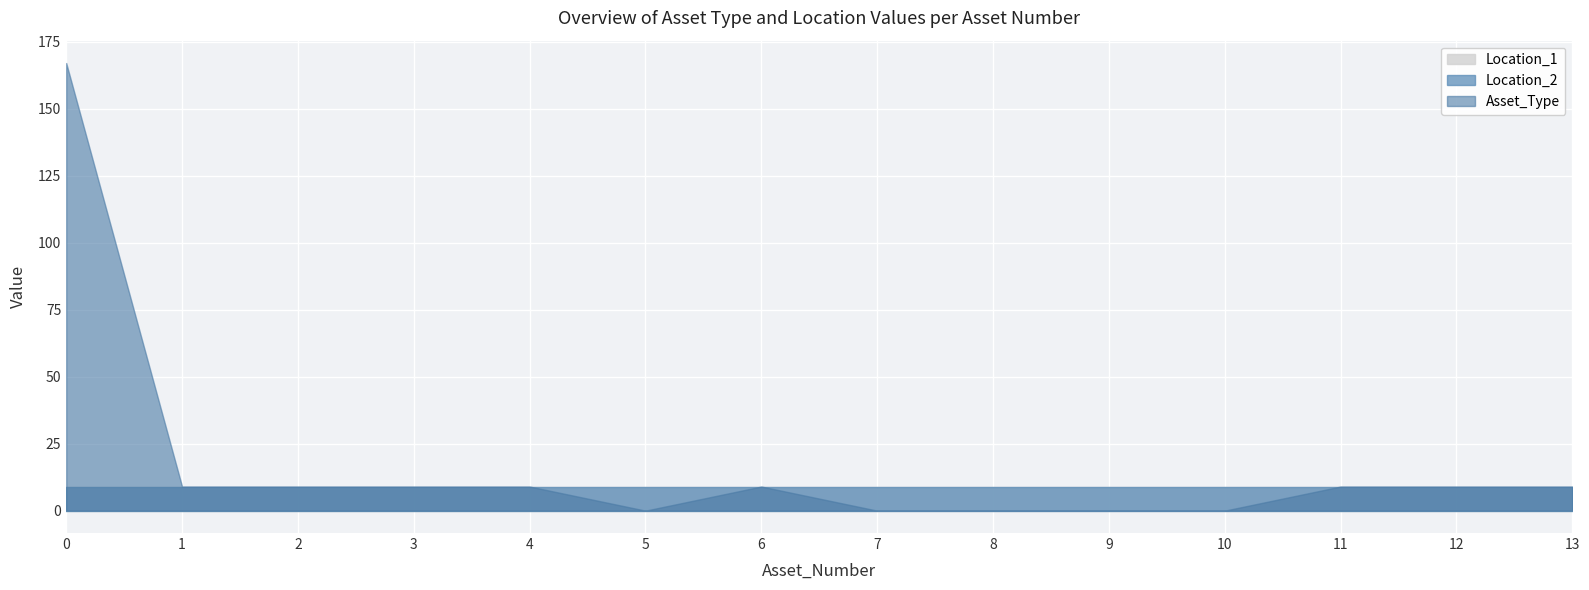

What is the average value of the Asset_Type series?

17